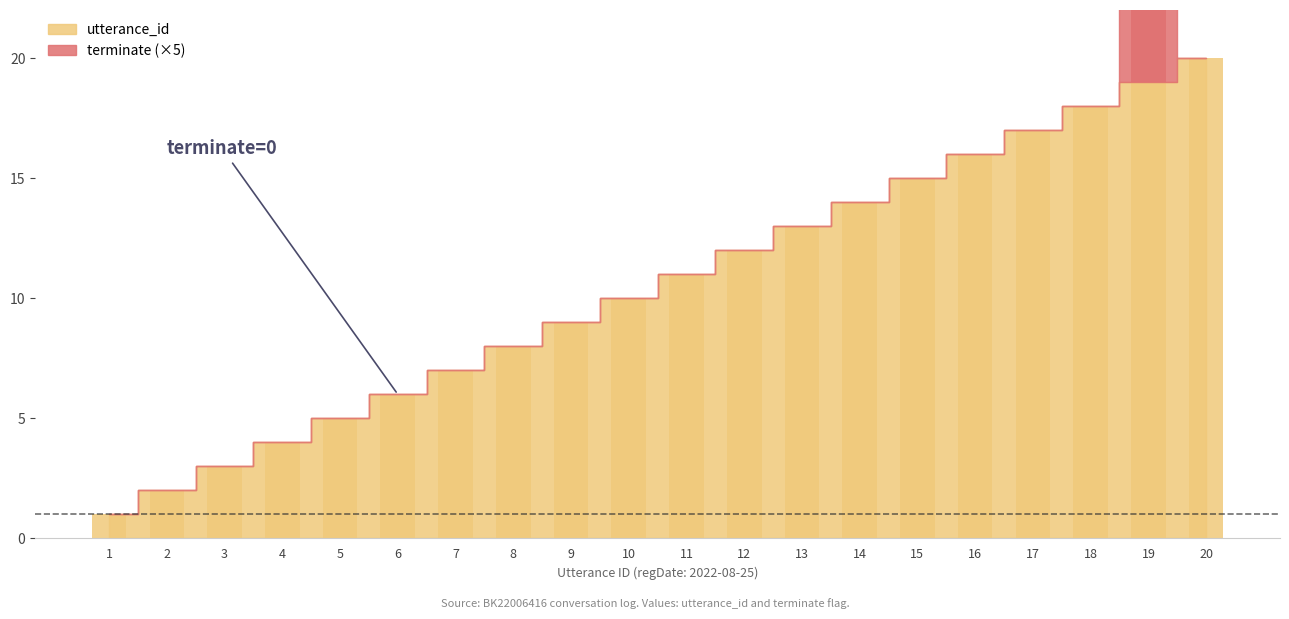

Reading left to right, transcribe all the data shown in this chart.

utterance_id: 1	2	3	4	5	6	7	8	9	10	11	12	13	14	15	16	17	18	19	20
terminate: 0	0	0	0	0	0	0	0	0	0	0	0	0	0	0	0	0	0	5	0